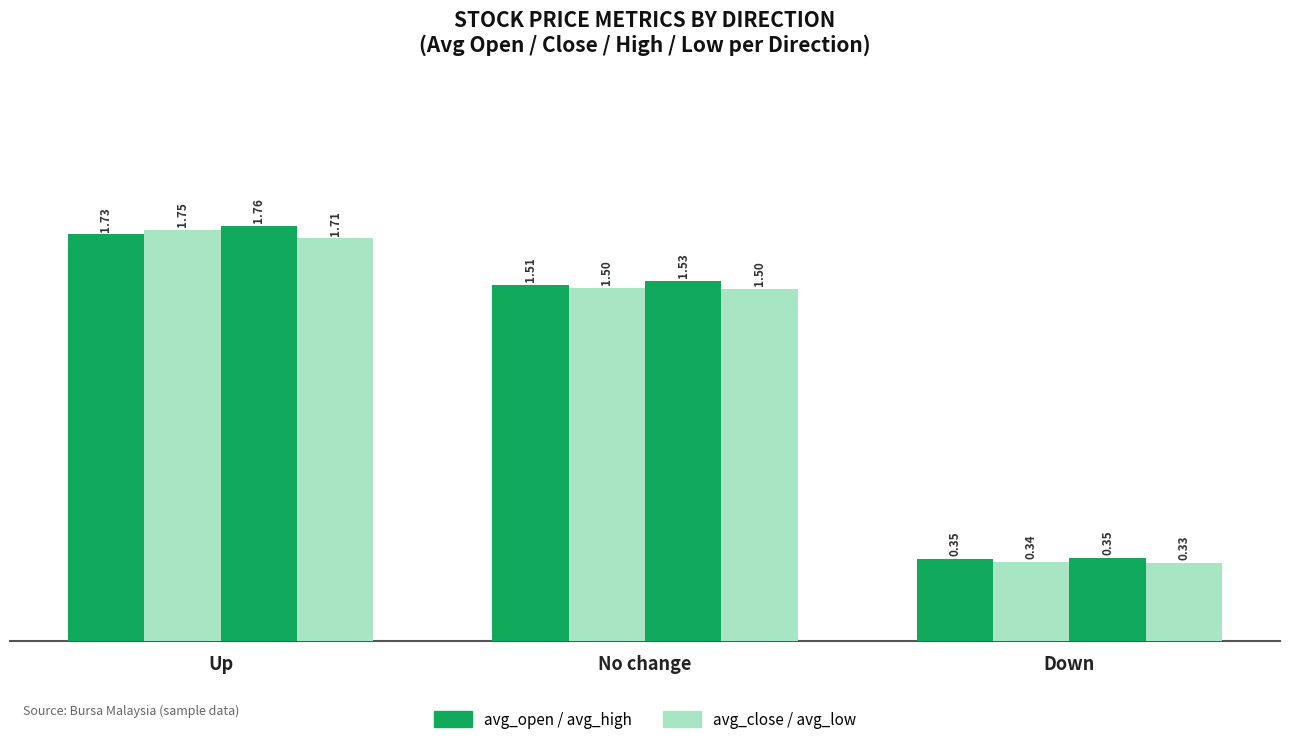

Count the number of categories in the chart.

3